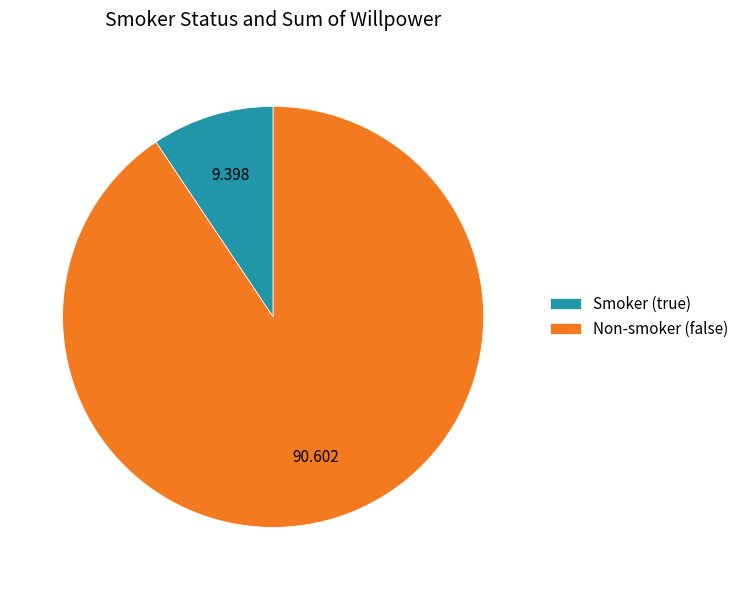

Does any single category account for the majority?

Yes